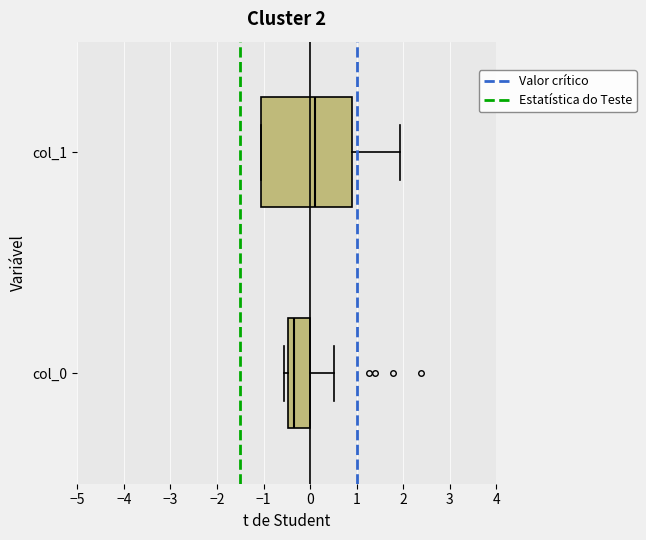

Which box's median line is the furthest to the right?

col_1